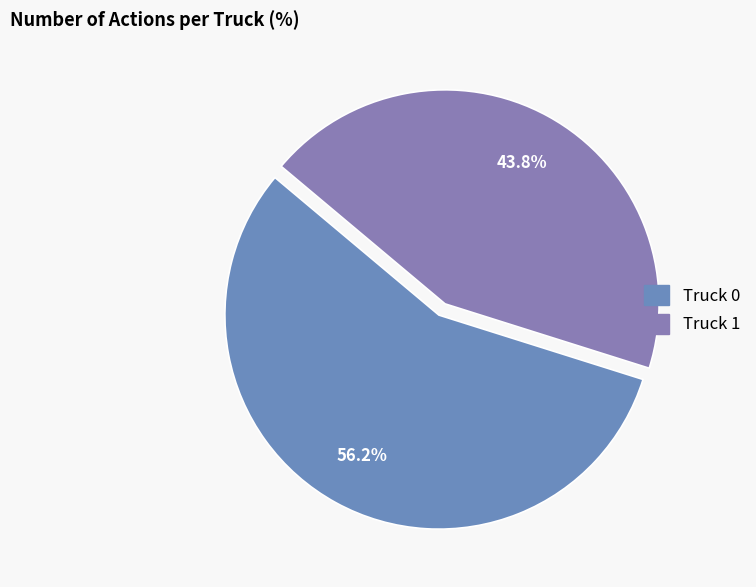

Which has a higher value, Truck 0 or Truck 1?

Truck 0